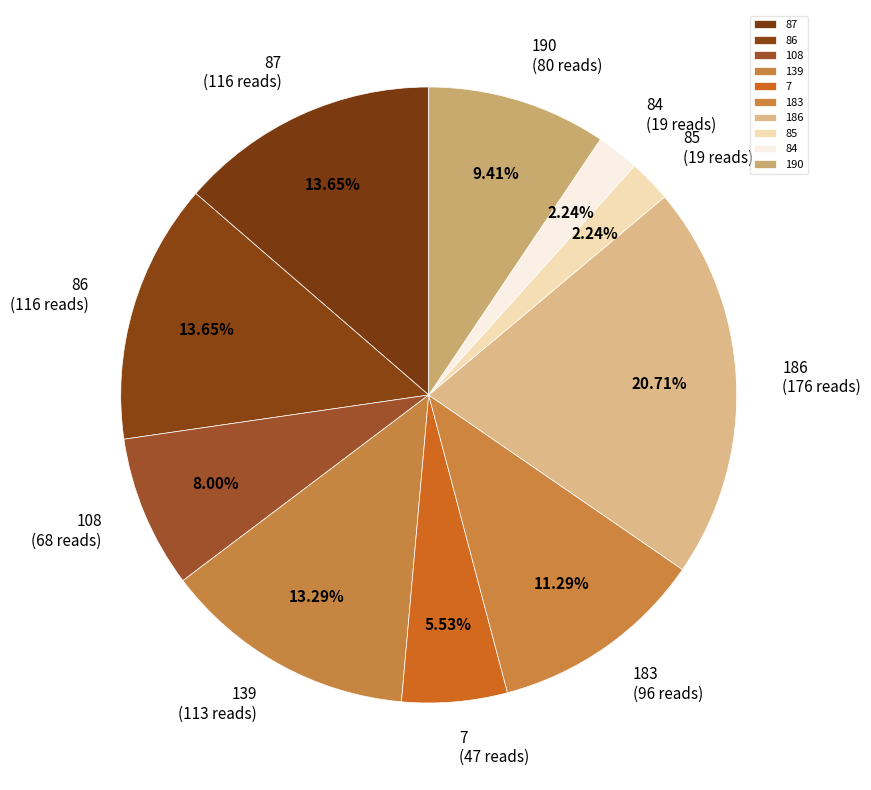

Count the number of slices in the pie.

10